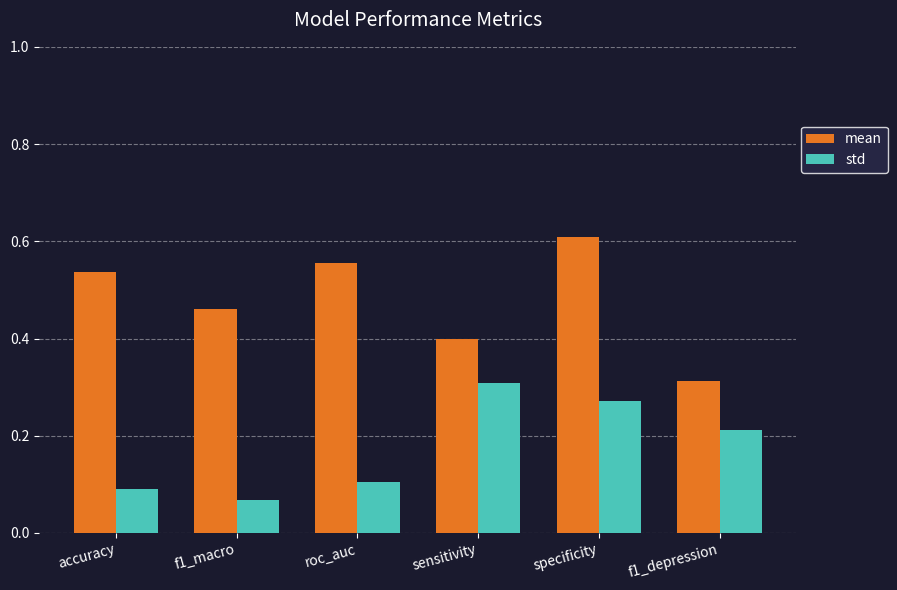

Between roc_auc and sensitivity, which series saw the biggest shift?

std